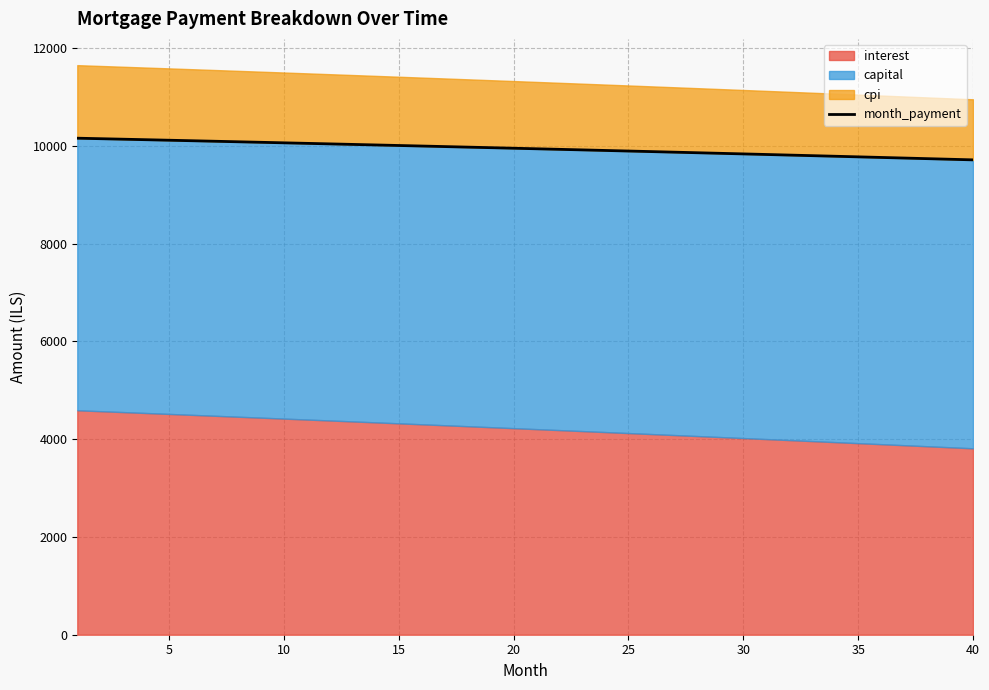

What is the ratio of the value at 34 to the value at 15?

1.0